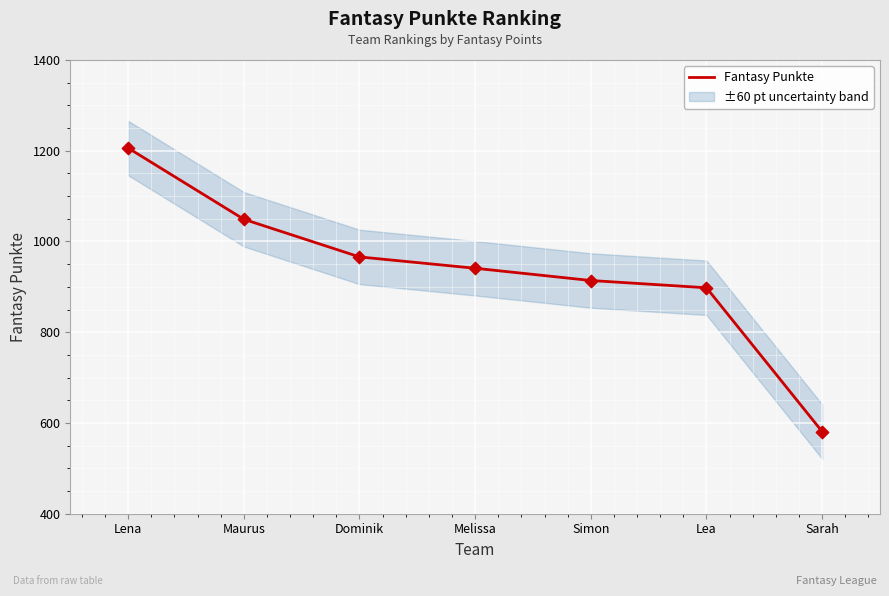

What is the change in value from Dominik to Sarah?

-385